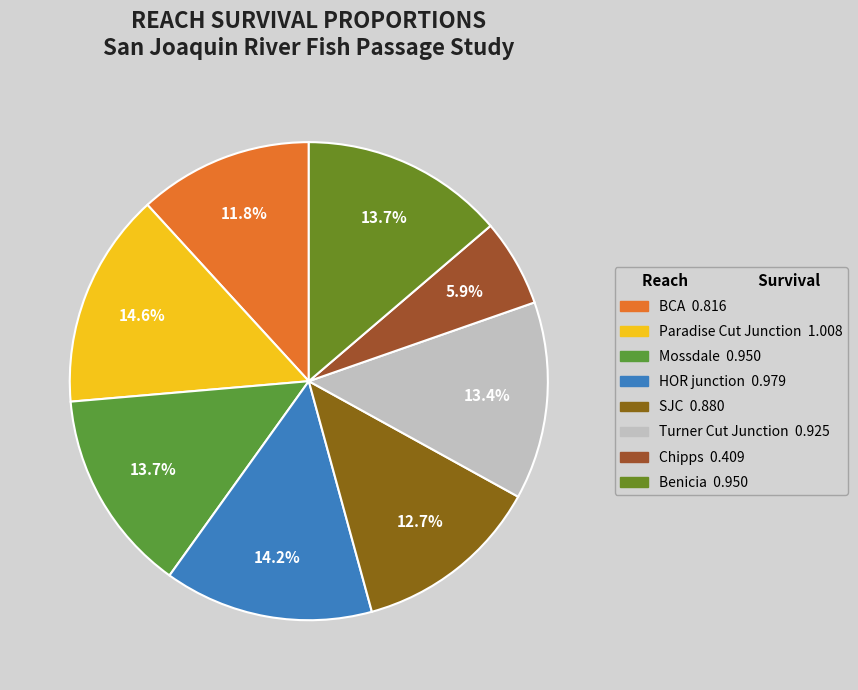

What percentage is the Chipps slice, to the nearest percent?

6%